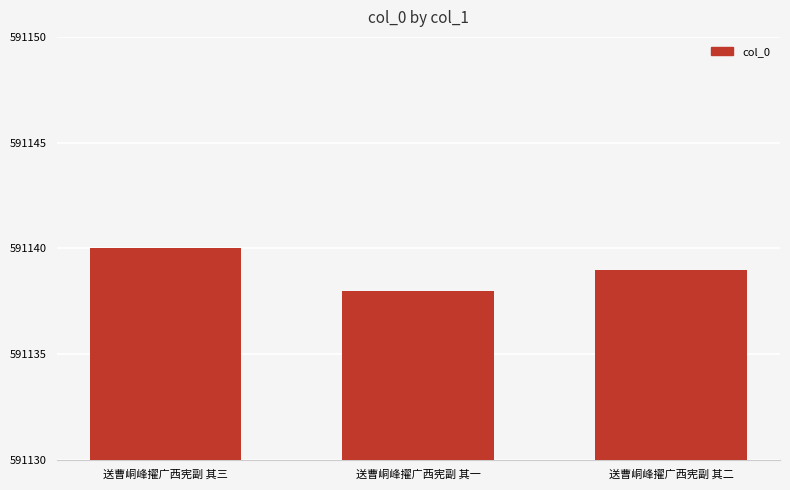

What is the sum of all values?

1773417